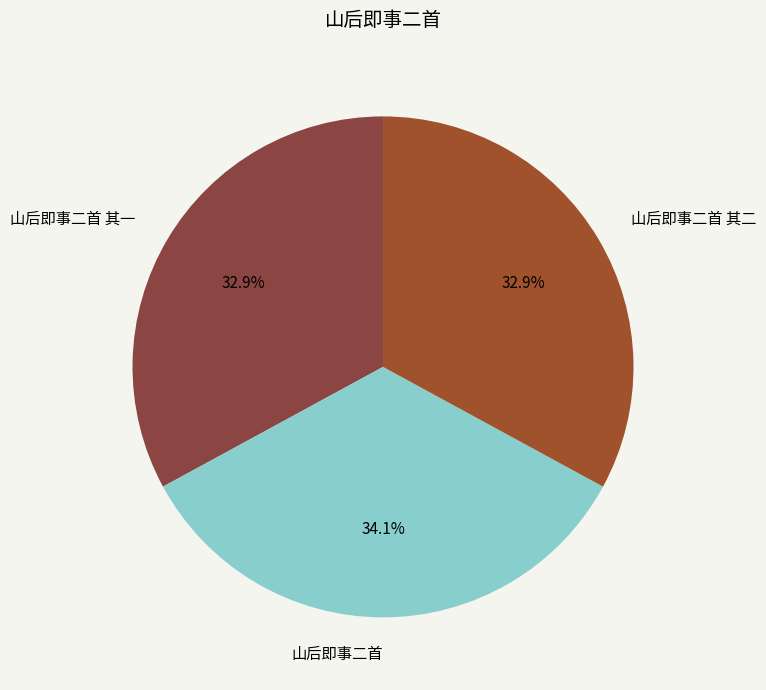

Is the sum of 山后即事二首 其一 and 山后即事二首 其二 greater than half?

Yes